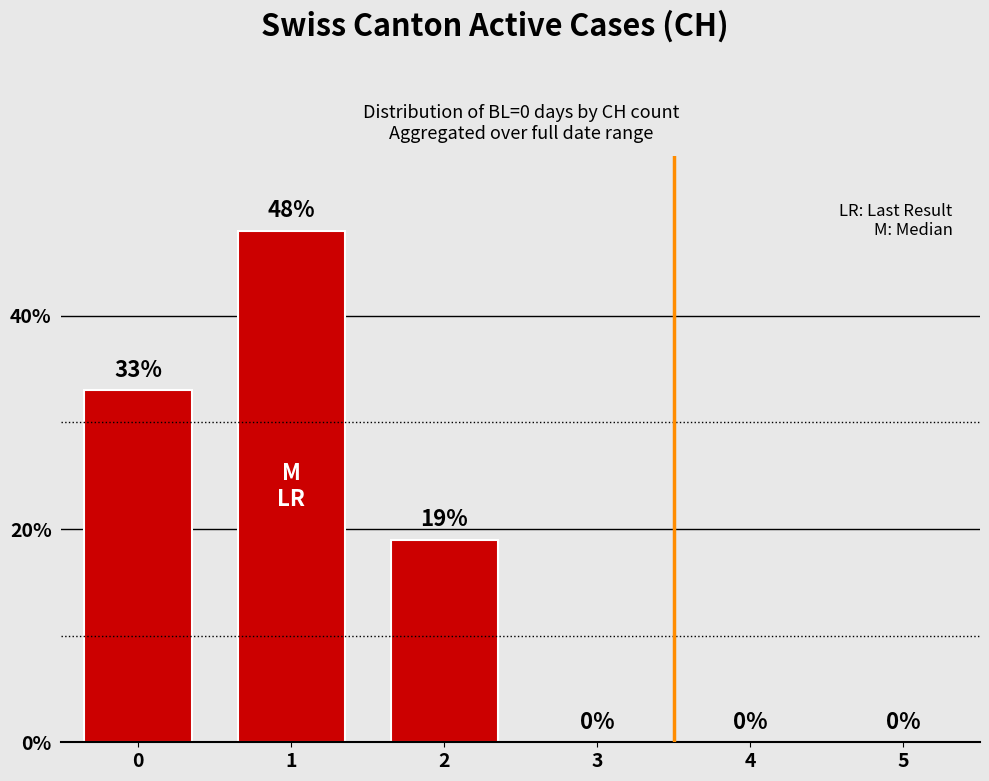

How many positive values are there?

3